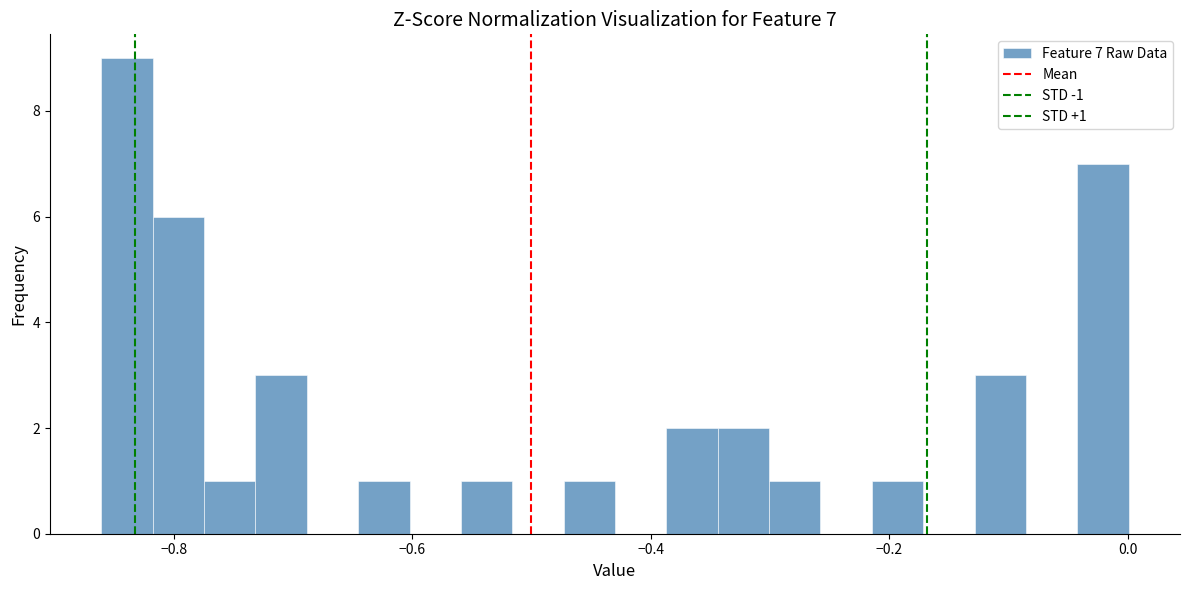

Read against the x-axis, roughly where is the centre of the tallest bar?

-0.84